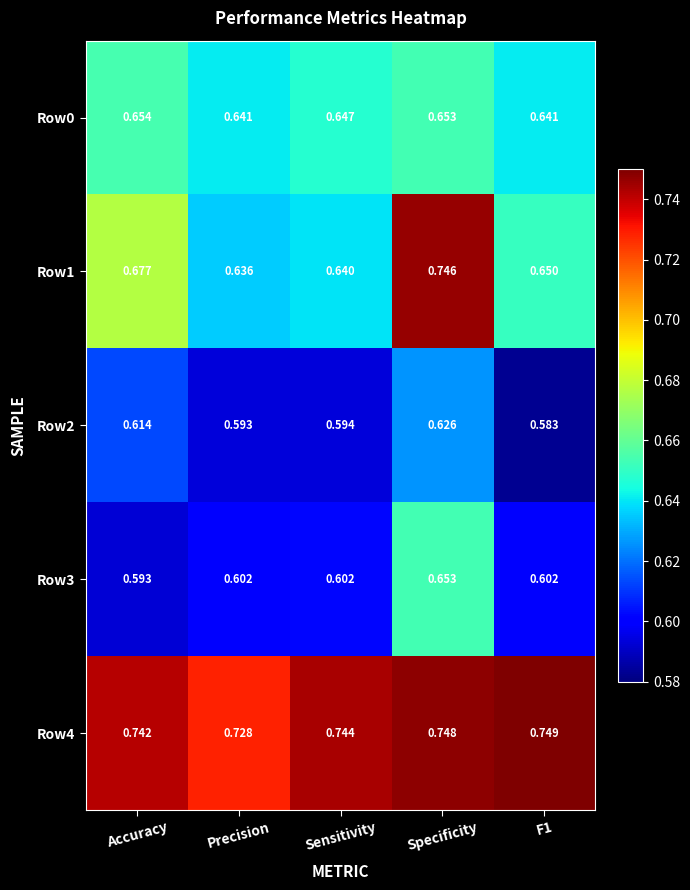

At which label does Row3 reach its minimum?

Accuracy